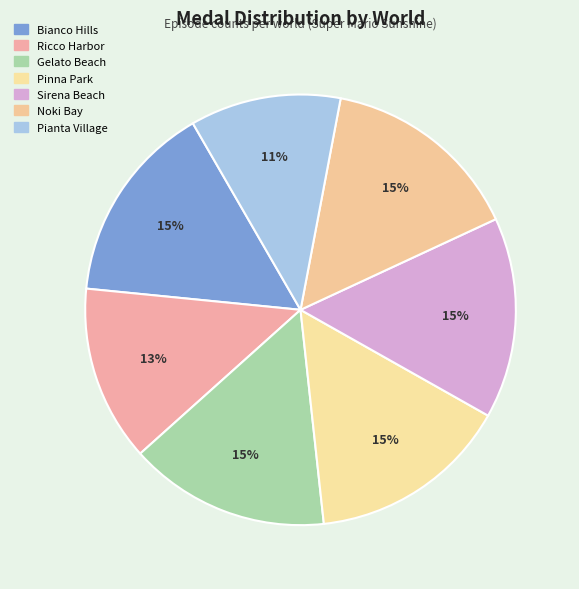

Is it true that Bianco Hills is 8% of the pie?

False